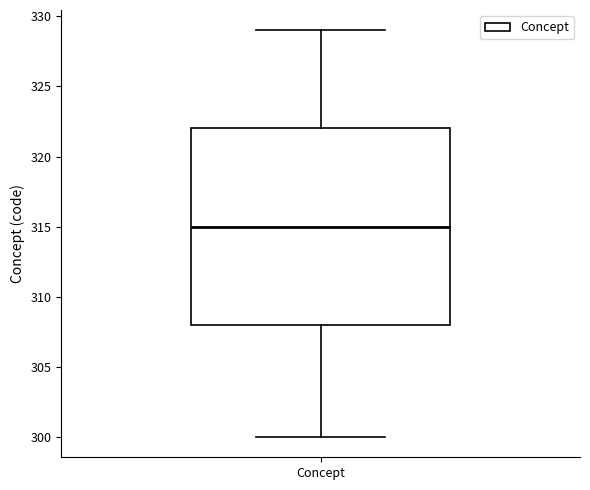

Transcribe this box plot: give where the median line is, the range the box spans, and where the two whiskers end, as read against the y-axis. The values are not printed on the chart, so give them approximately, as read against the axis.

median 315, box 308 to 322, whiskers 300 to 329